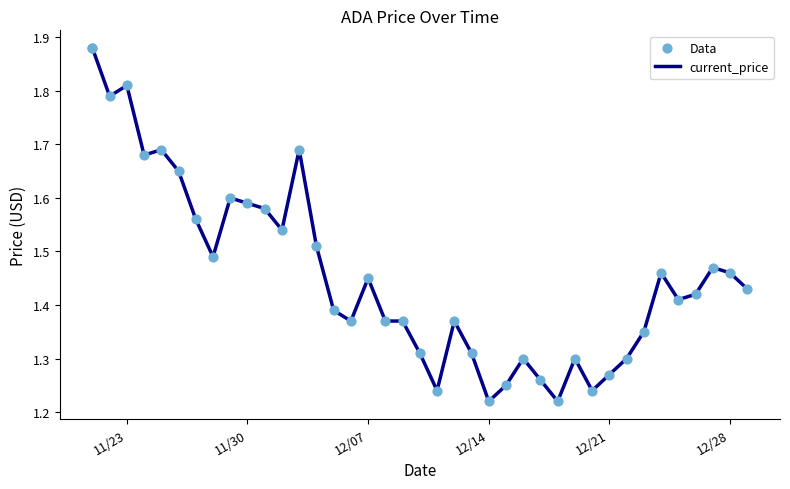

What are all the series names shown in the legend?

current_price, Data